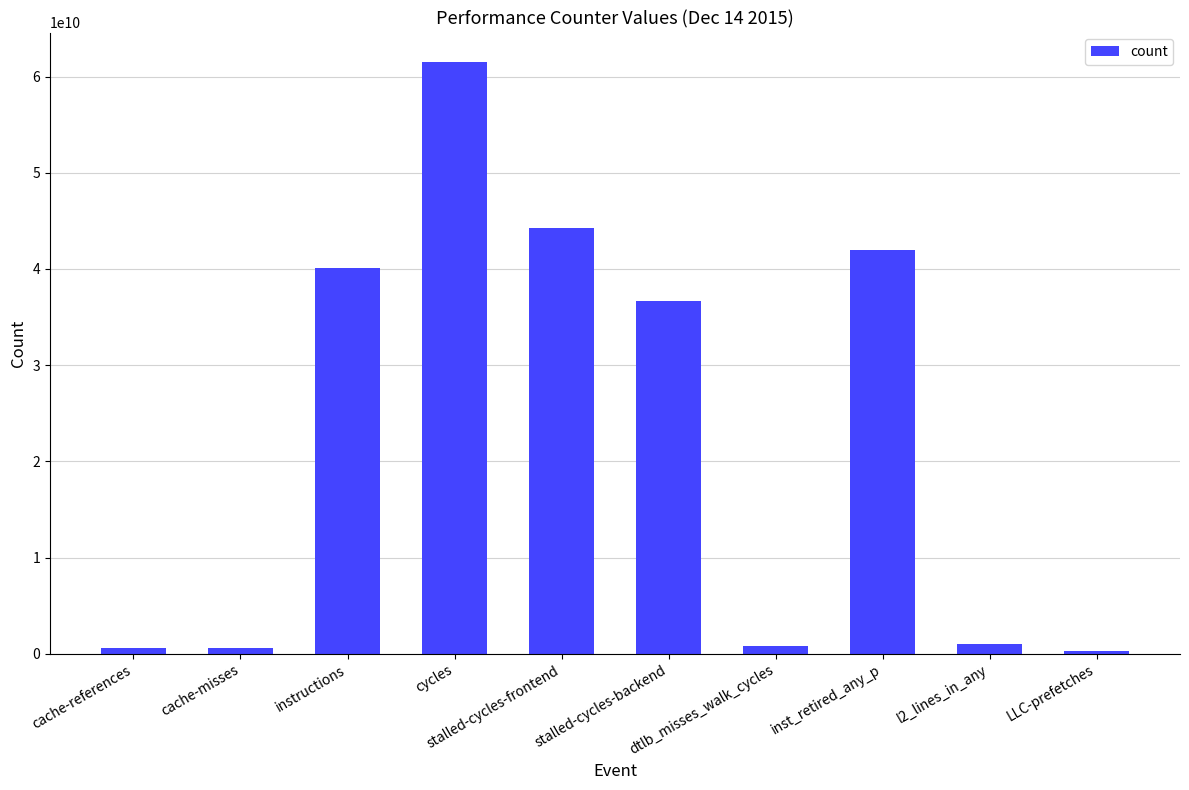

How many values are below 36680080694?

5